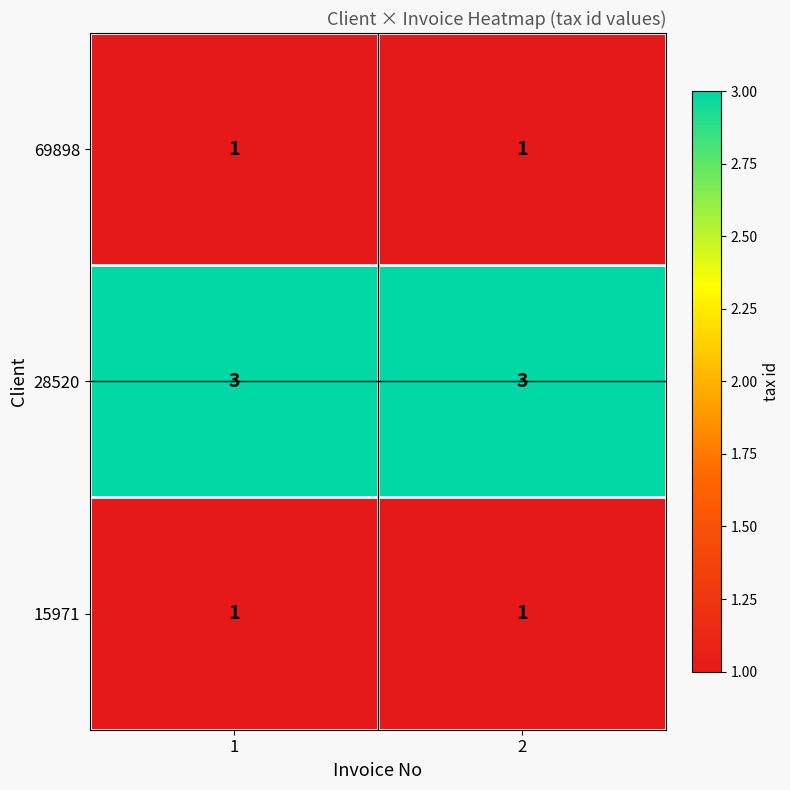

What is the sum of all 28520 values?

6